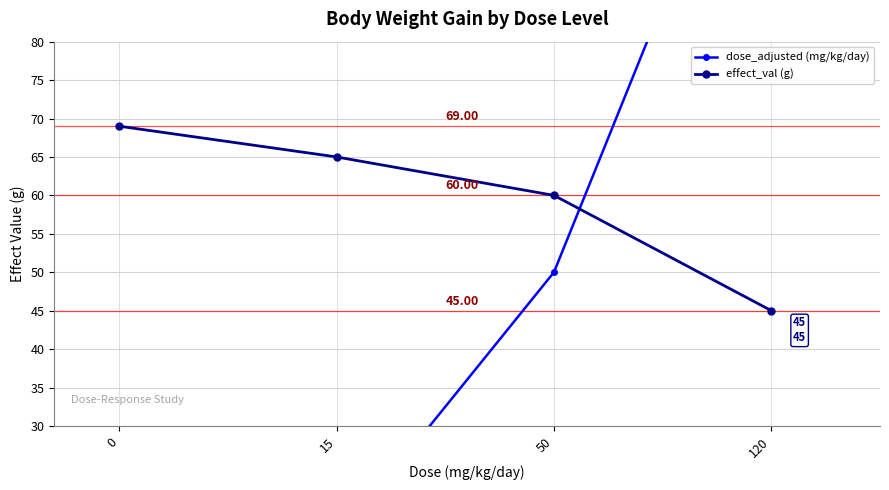

Where do dose_adjusted (mg/kg/day) and effect_val (g) first cross each other?

50 and 120